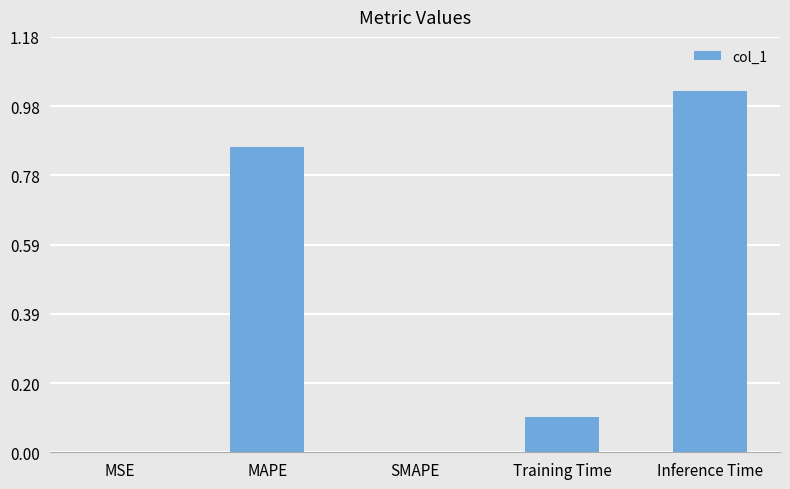

Which has a higher value, Inference Time or MSE?

Inference Time